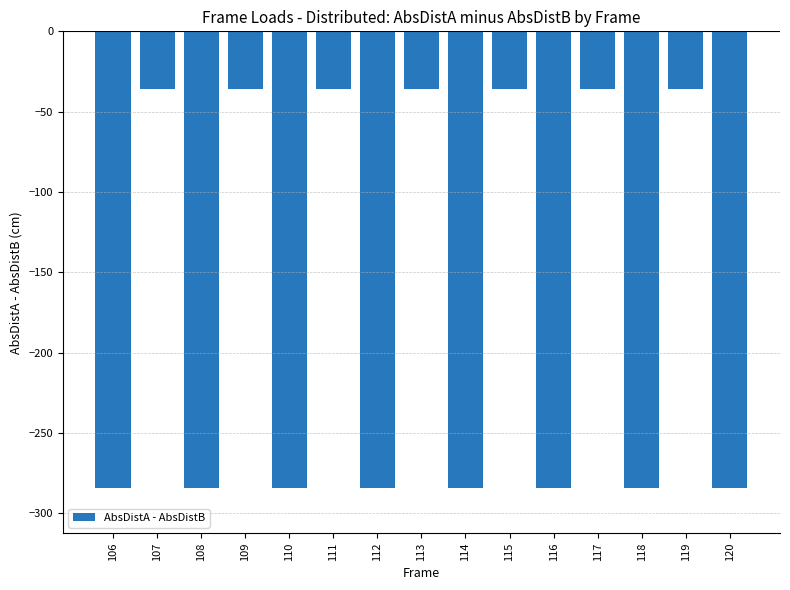

What is the value of the 7th bar from the left?

-284